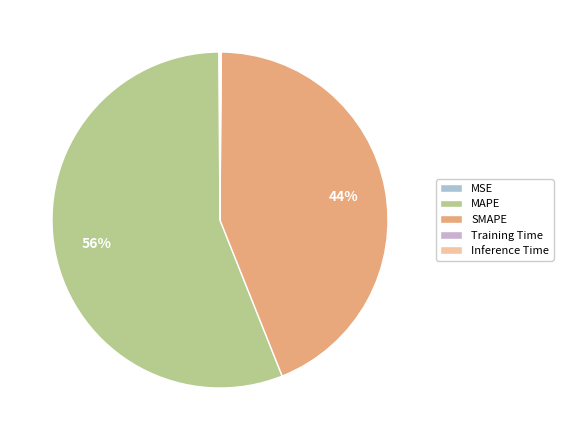

The MAPE slice represents 46% of the pie. True or false?

False